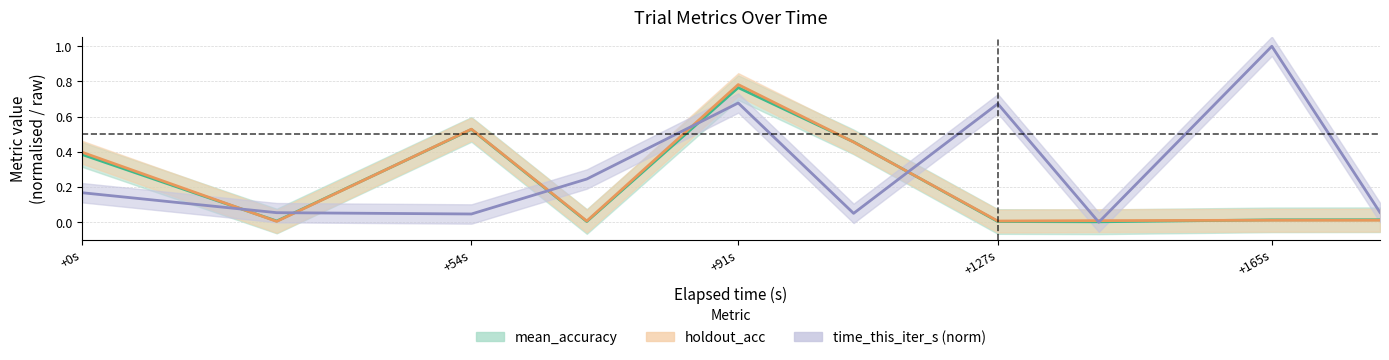

At 1663459374, list the series in order from smallest to largest.

holdout_acc, mean_accuracy, time_this_iter_s